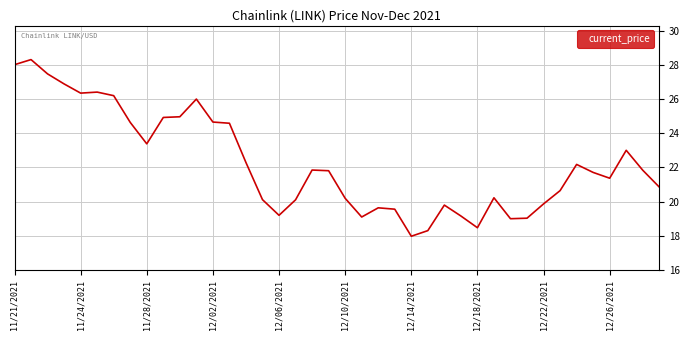

What is the greatest value displayed?

28.3